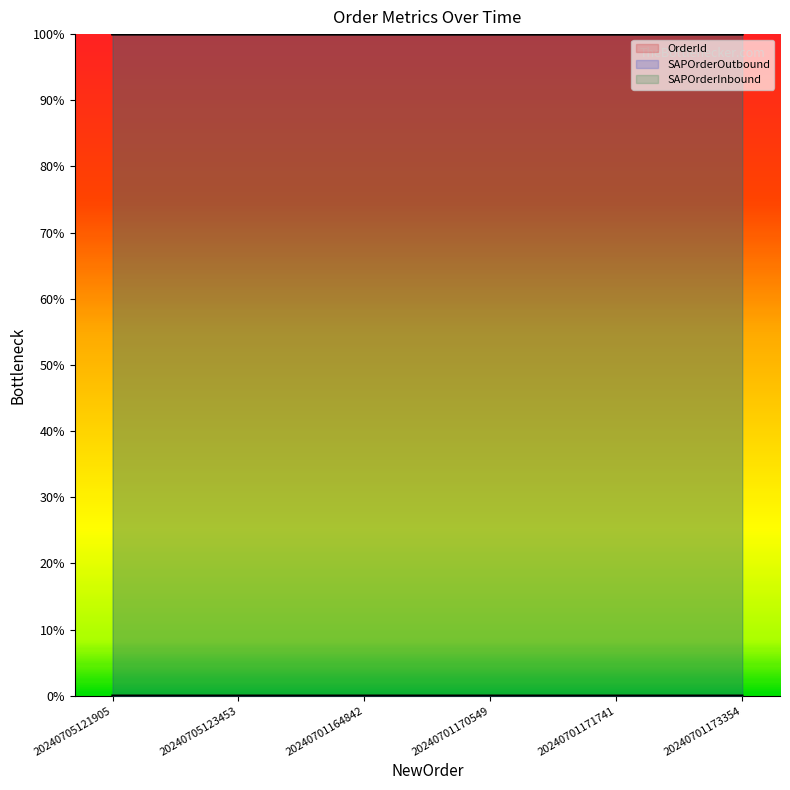

What are all the series names shown in the legend?

OrderId, SAPOrderOutbound, SAPOrderInbound